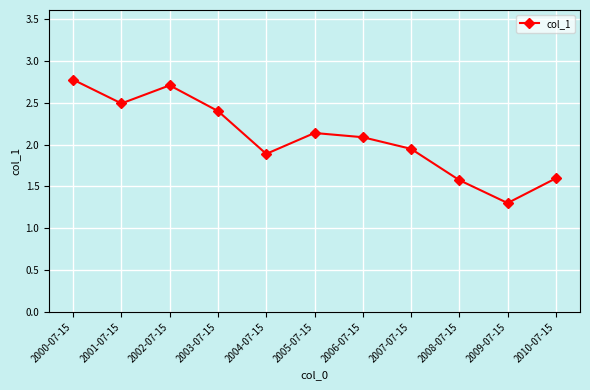

The value at 2010-07-15 is 1.6. True or false?

True